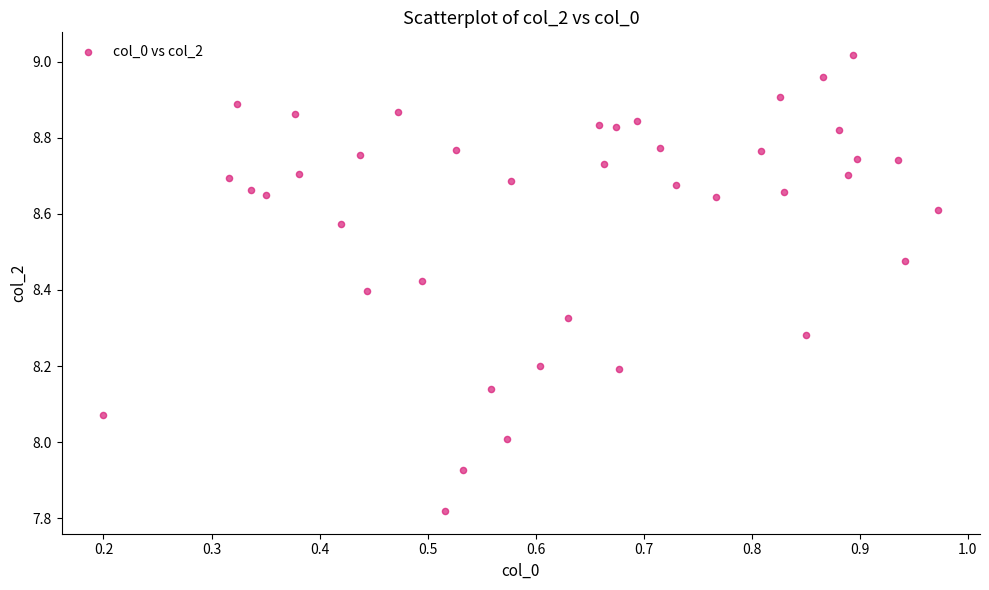

What is the range of Y values (max minus min)?

1.2